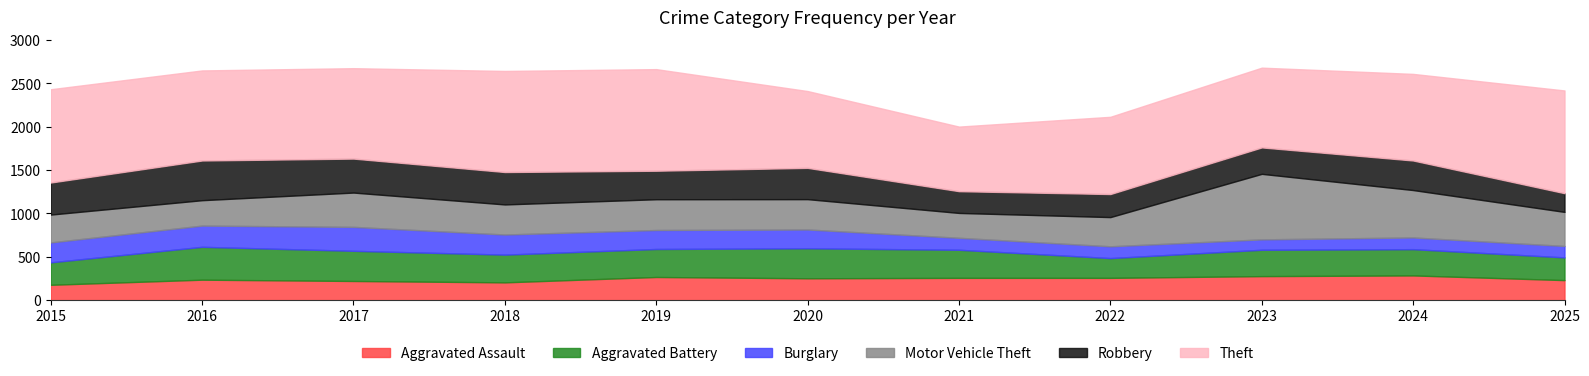

How many times do Aggravated Battery and Motor Vehicle Theft cross each other?

4